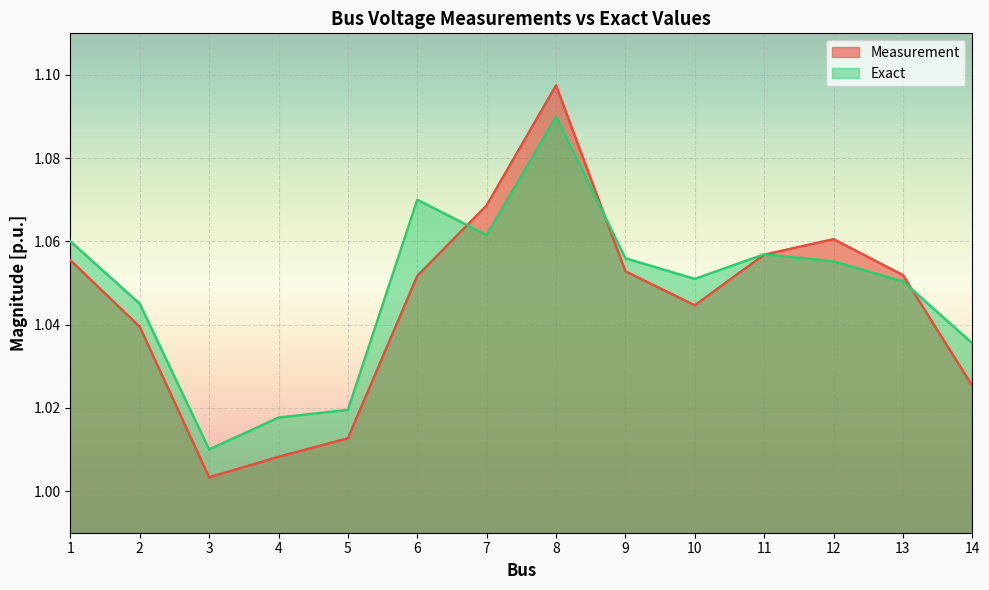

Reading left to right, extract all data points from this chart.

Measurement: 1.1	1.0	1.0	1.0	1.0	1.1	1.1	1.1	1.1	1.0	1.1	1.1	1.1	1.0
Exact: 1.1	1.0	1.0	1.0	1.0	1.1	1.1	1.1	1.1	1.1	1.1	1.1	1.1	1.0